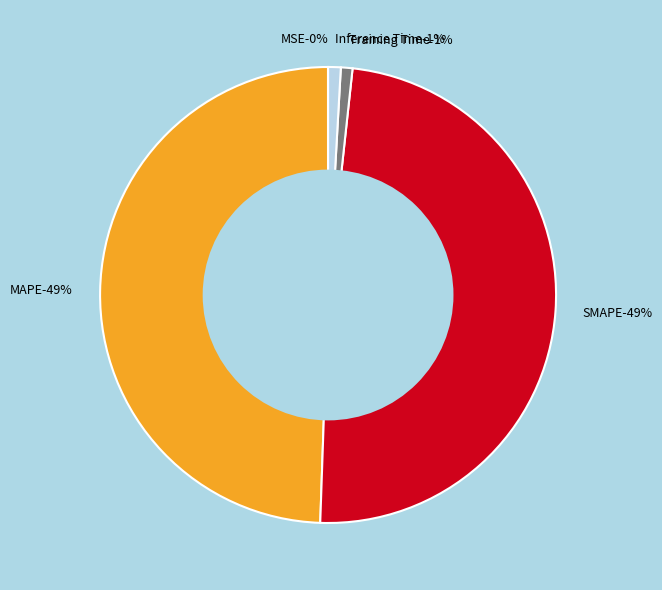

Which category has the smallest portion of the pie?

MSE